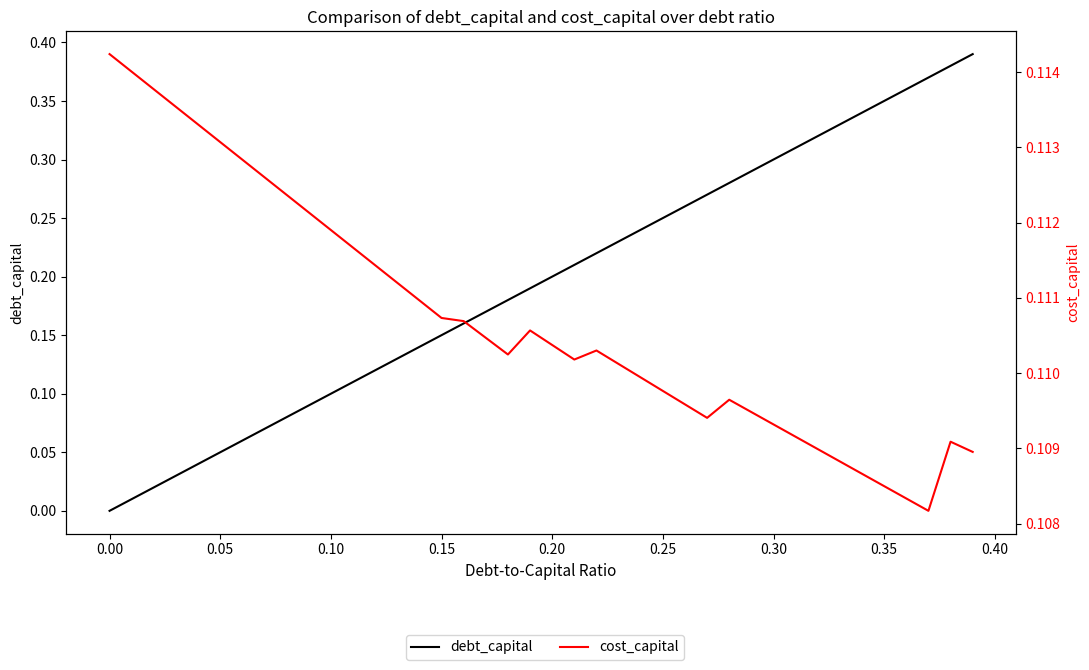

Which series has the widest spread of values?

debt_capital